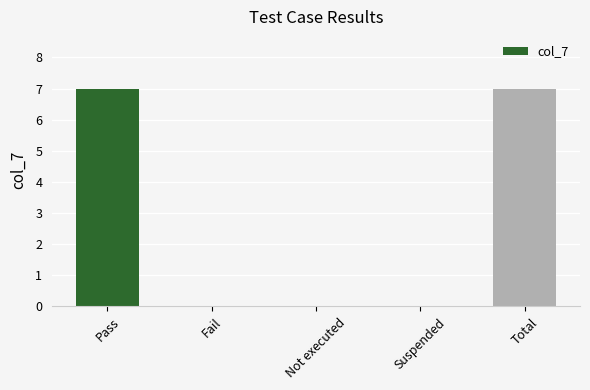

True or false: the data shows 0 at Suspended.

True